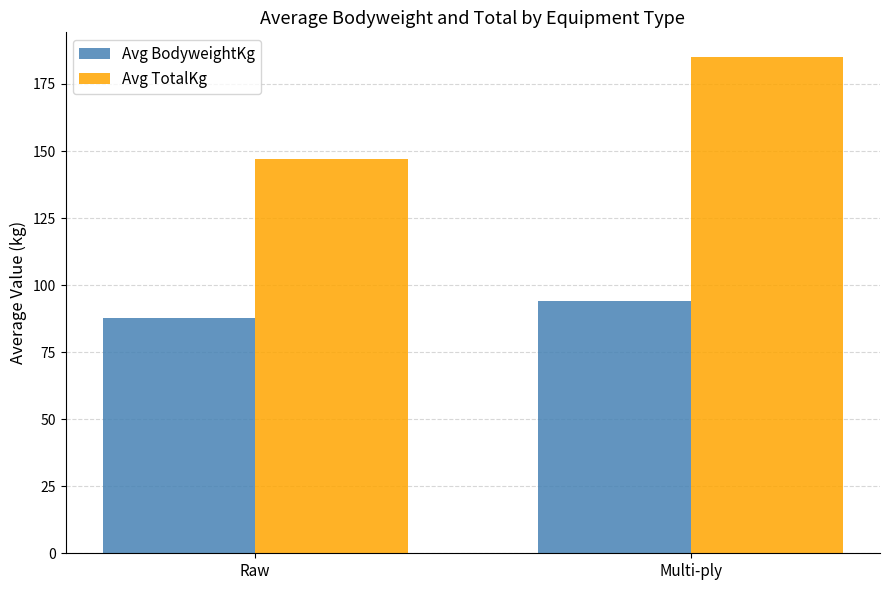

What is the label of the 1st bar from the right?

Multi-ply